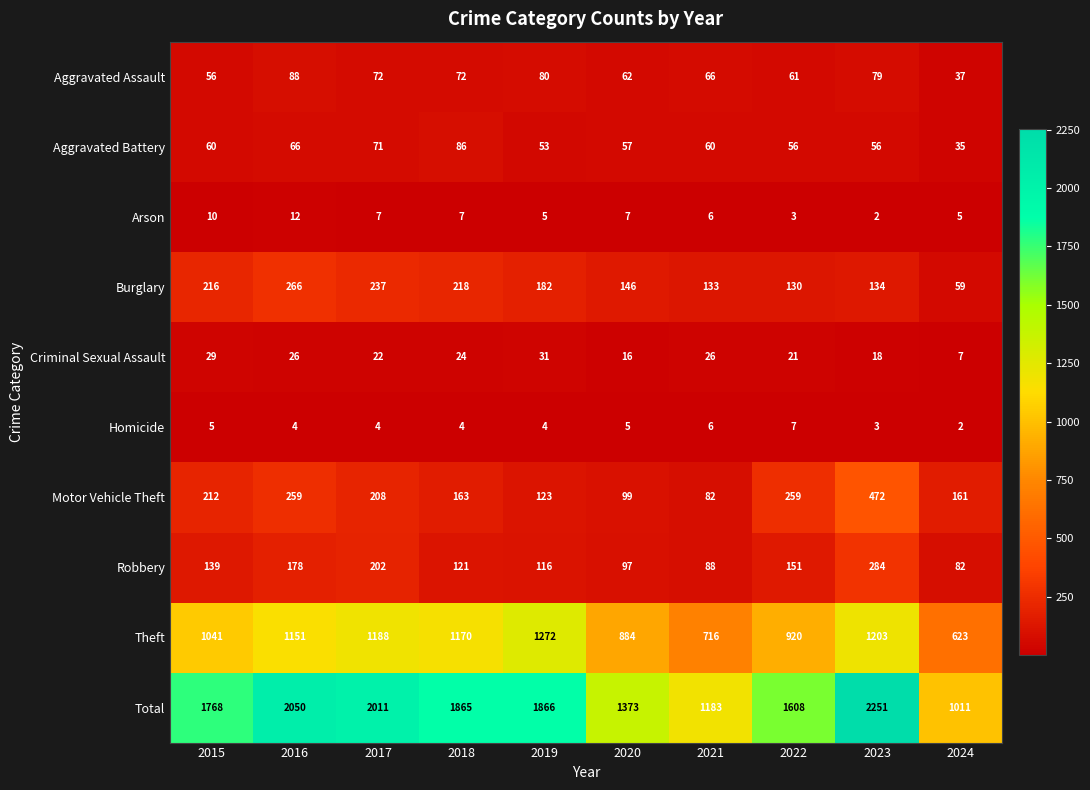

At 2015, list the series in order from smallest to largest.

Homicide, Arson, Criminal Sexual Assault, Aggravated Assault, Aggravated Battery, Robbery, Motor Vehicle Theft, Burglary, Theft, Total